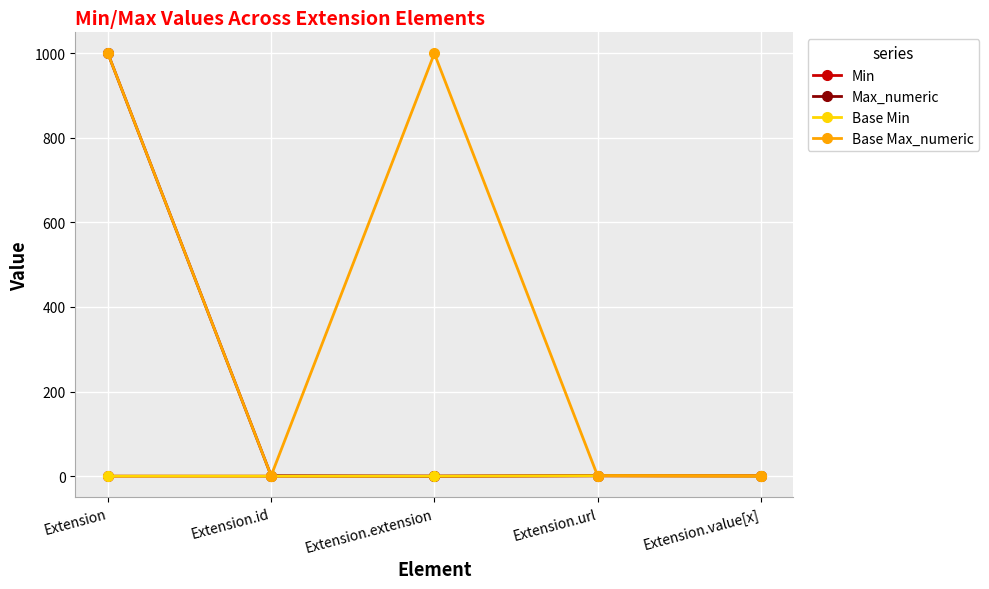

The Max_numeric series shows 0 at Extension.url. True or false?

False